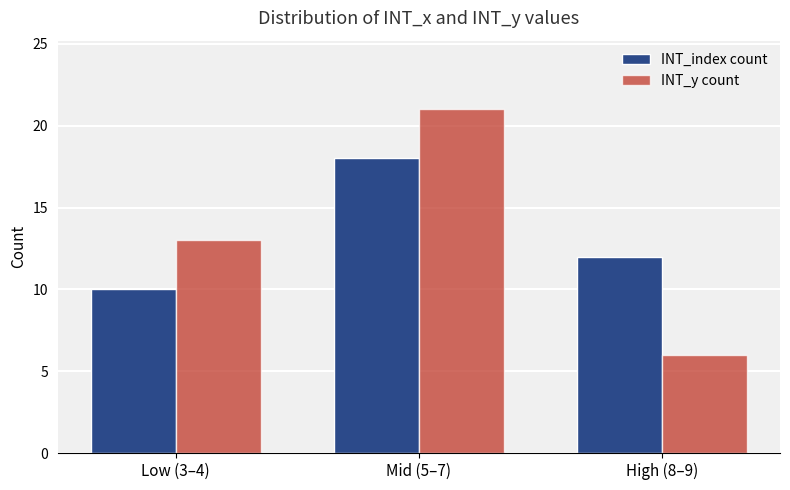

The INT_index count series shows 18 at Mid (5–7). True or false?

True